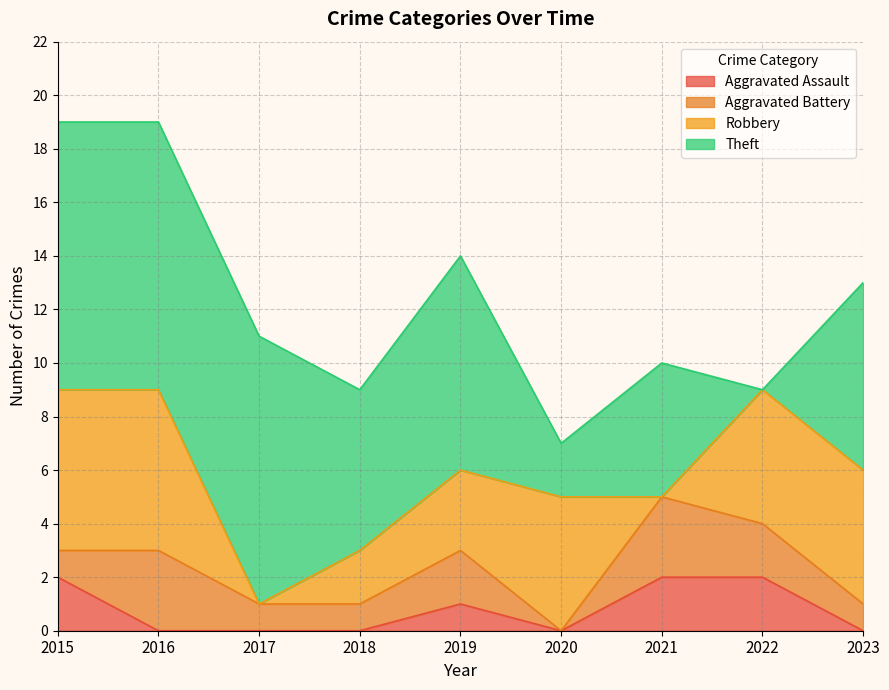

Which series has the widest spread of values?

Theft